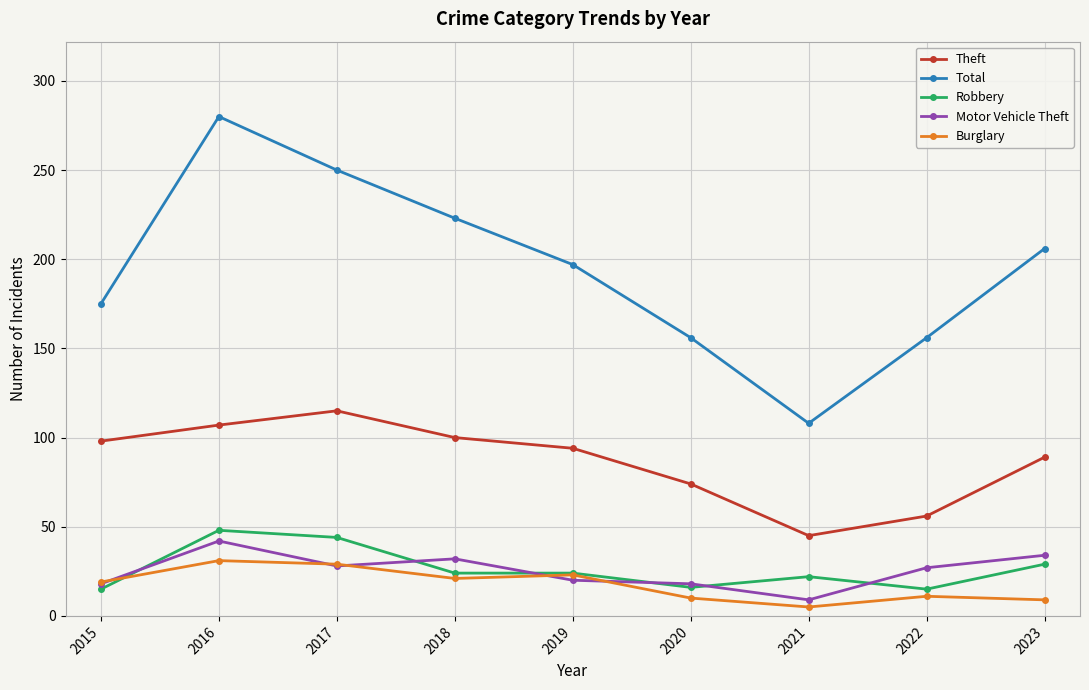

What is the difference between the highest and lowest values at 2017?

222